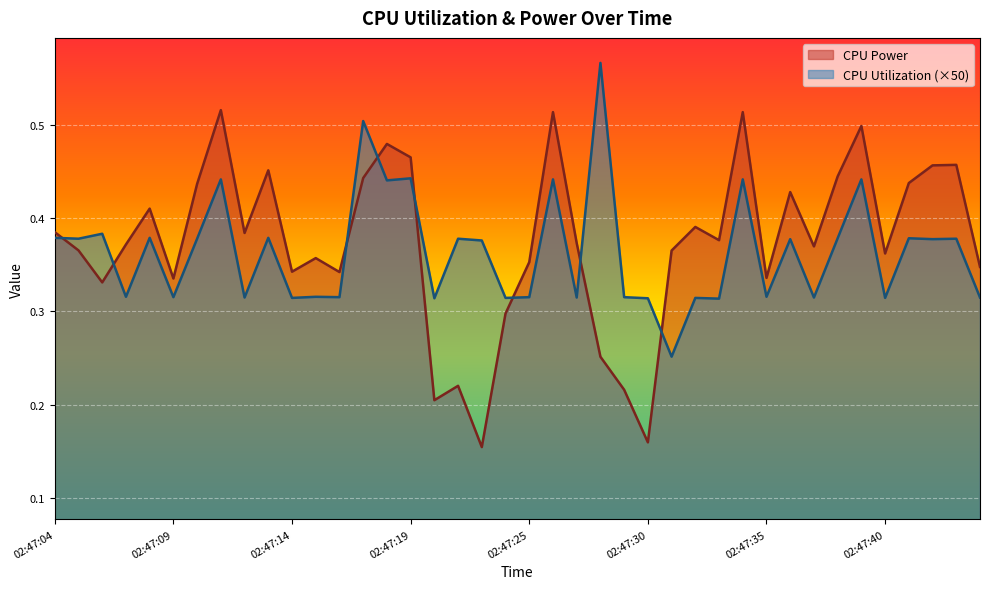

Between 02:47:32 and 02:47:06, which is larger?

02:47:32